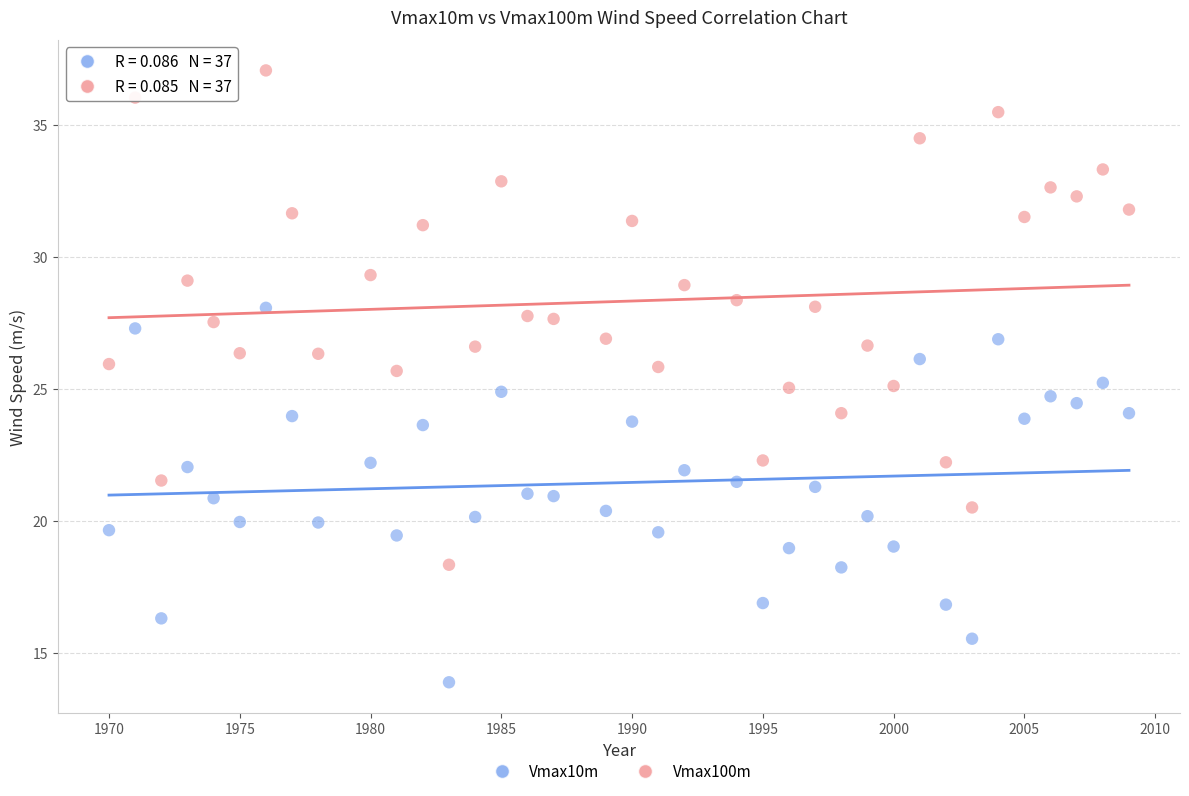

What are all the series names shown in the legend?

Vmax10m, Vmax100m